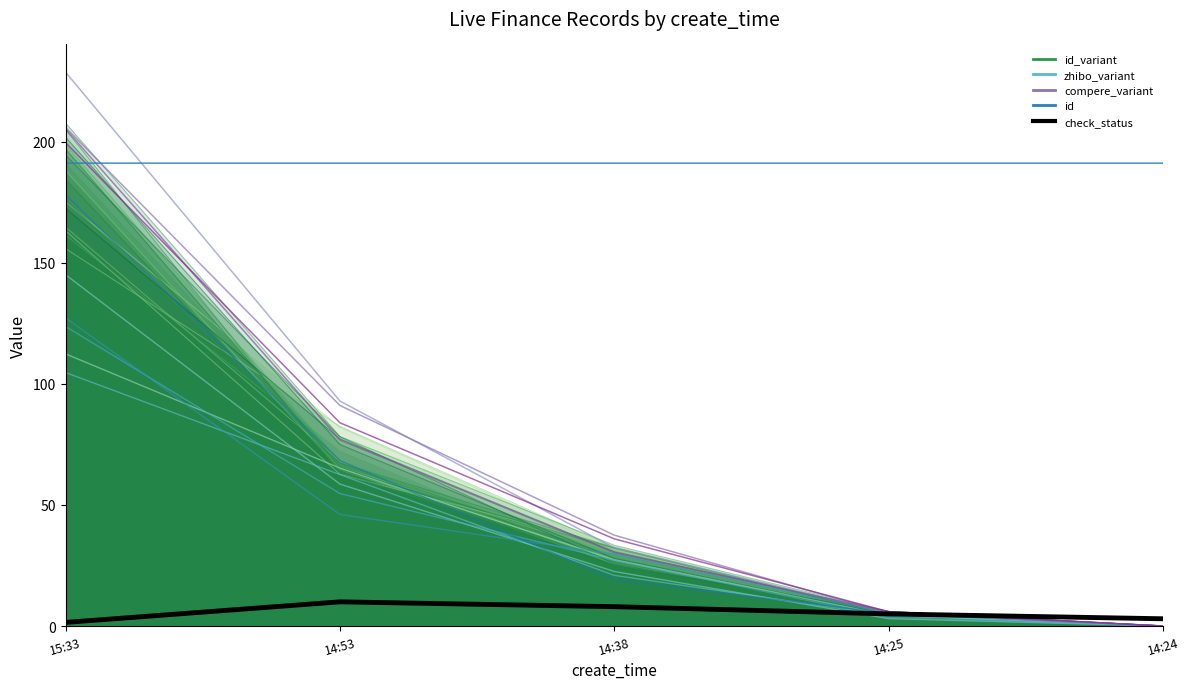

At 14:38, list the series in order from smallest to largest.

check_status, zhibo_variant_0, id_variant_0, compere_variant_0, id